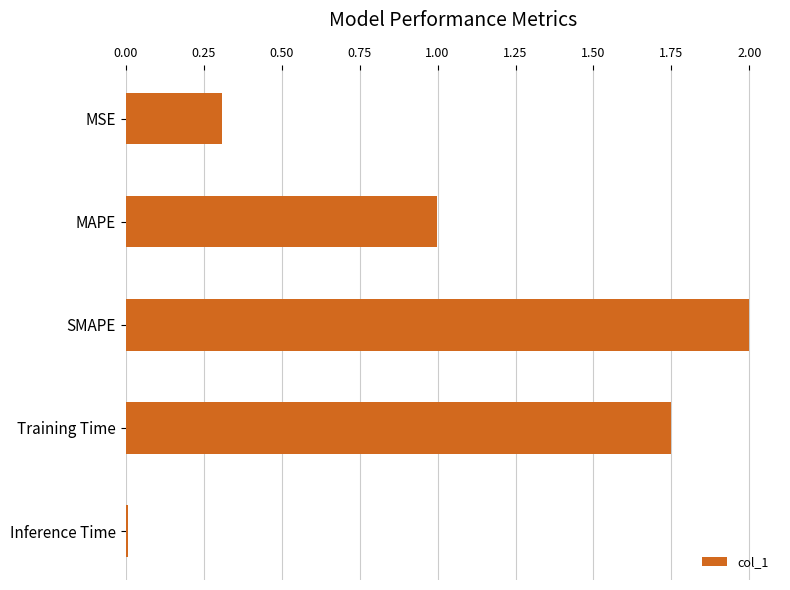

Which has a higher value, SMAPE or Inference Time?

SMAPE